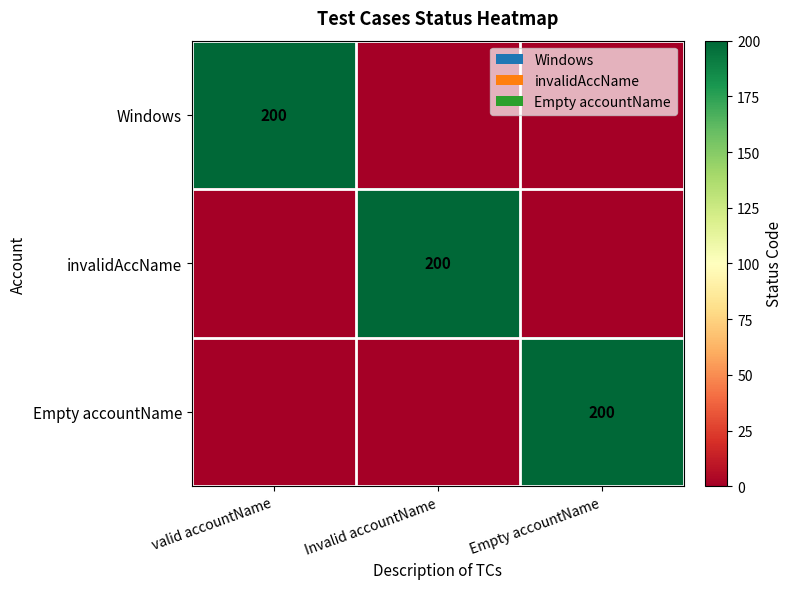

Which label corresponds to the smallest value in the chart?

Invalid accountName